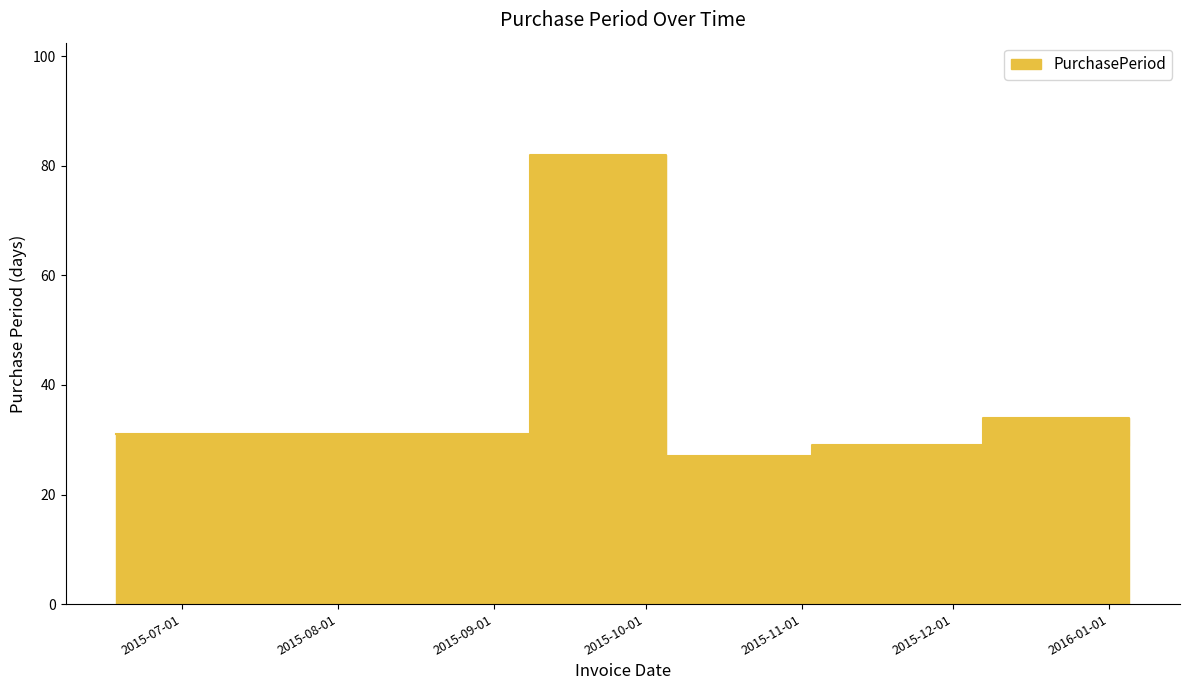

How many values exceed 31?

2